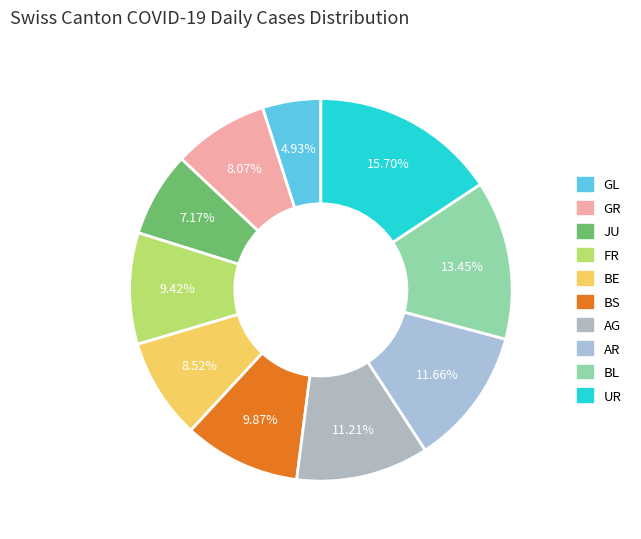

Is there any slice that represents more than half of the pie?

No